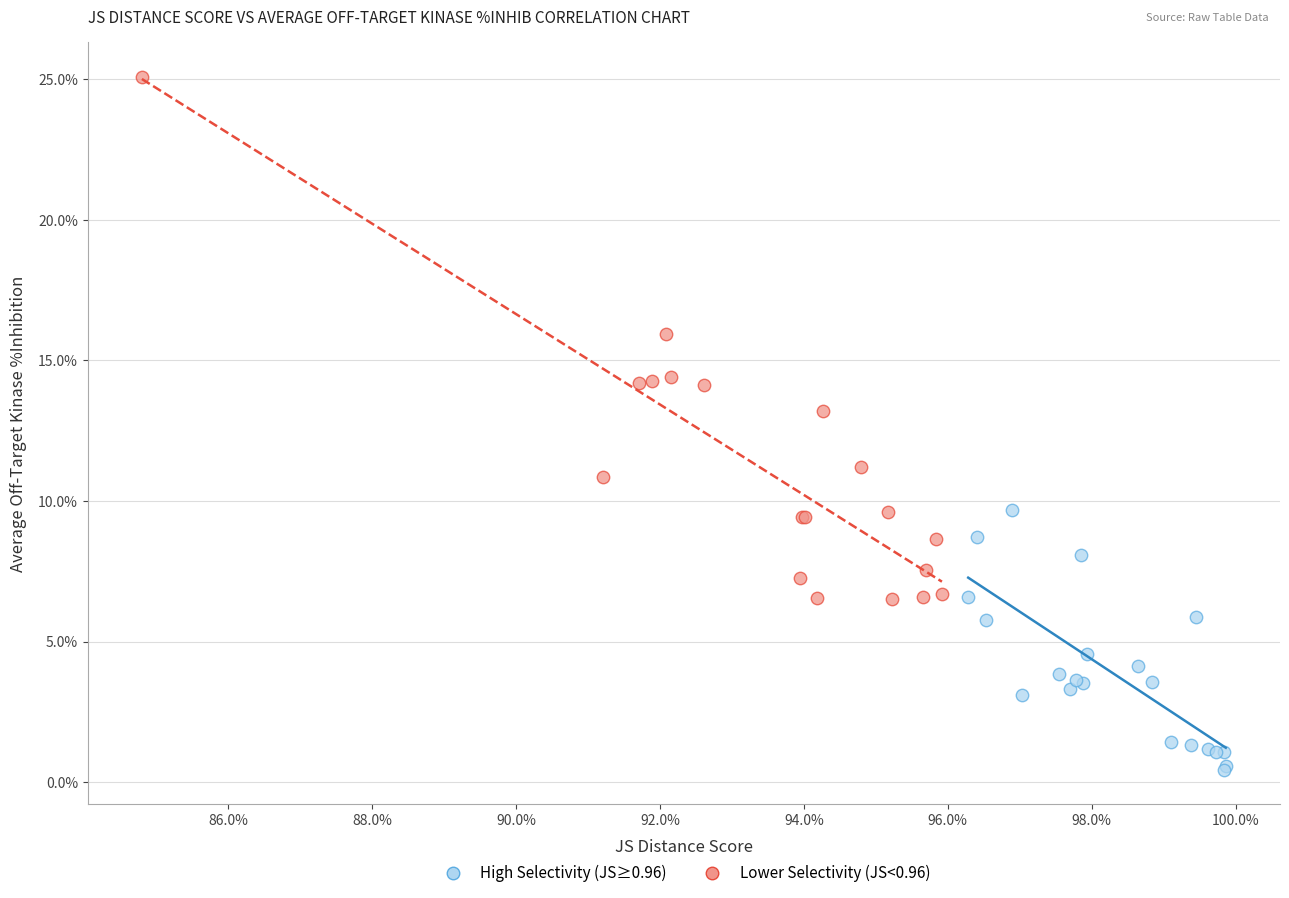

Which series has the largest Y range (max minus min)?

Lower Selectivity (JS<0.96)